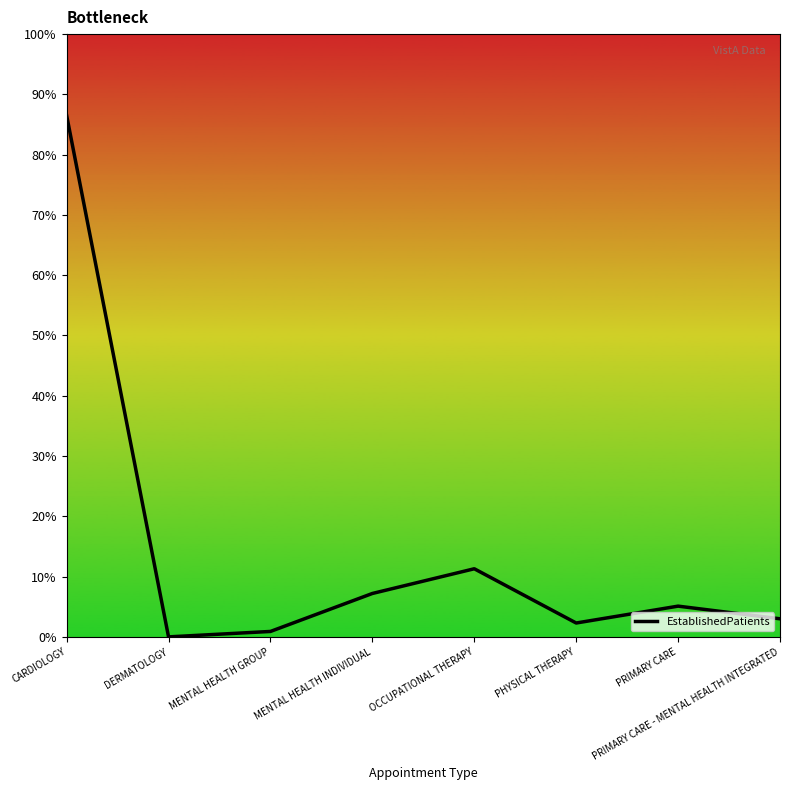

How many categories are shown in the chart?

8